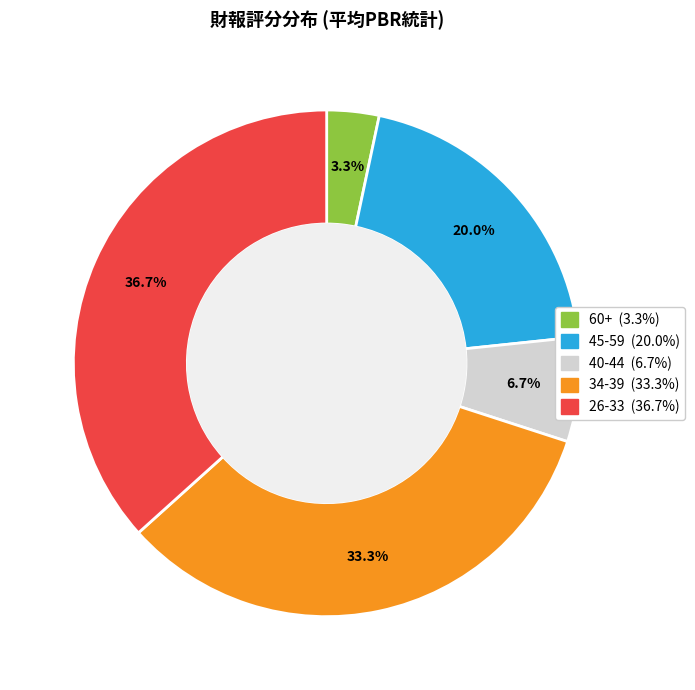

How many slices are in this pie chart?

5